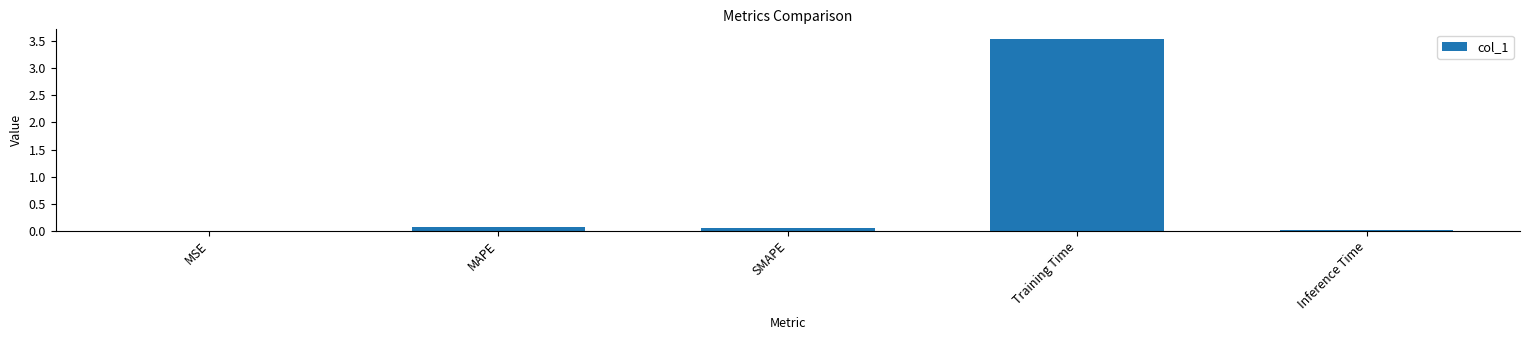

The value at Inference Time is 0.0. True or false?

True